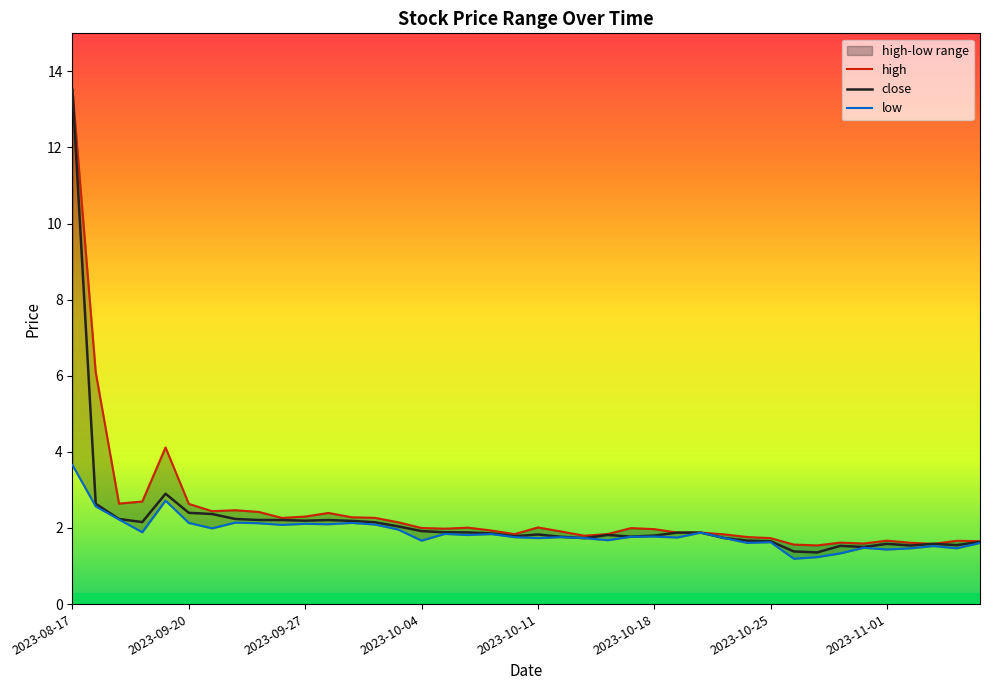

Is this an area chart (filled region under the line)?

No